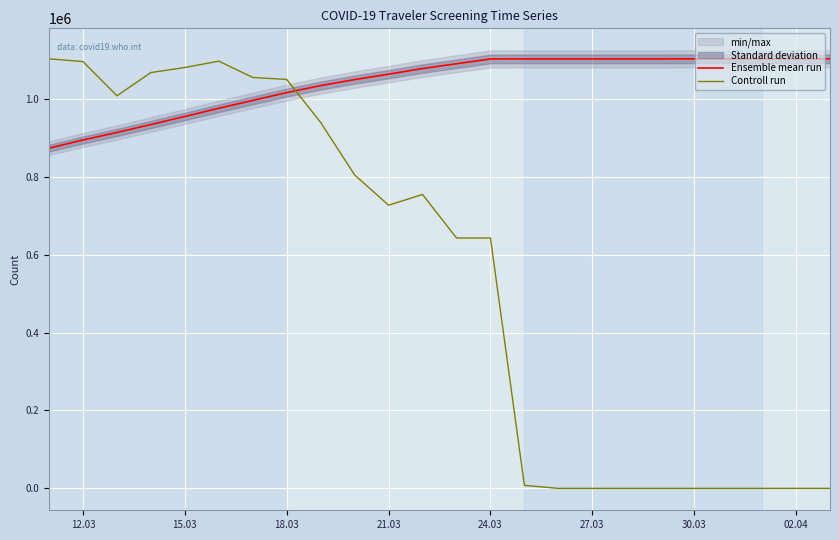

Reading left to right, what are all the values shown in this chart?

Ensemble mean run: 873288.0	894256.0	913542.0	933970.0	954646.0	975634.0	995821.0	1015909.0	1033884.0	1049282.0	1063193.0	1077632.0	1089933.0	1102234.0	1102383.0	1102383.0	1102383.0	1102383.0	1102383.0	1102562.0	1102562.0	1102562.0	1102562.0	1102562.0
Controll run: 1102562.0	1095560.6	1007677.5	1067346.1	1080303.9	1096605.6	1054754.0	1049581.3	939178.8	804532.7	726838.2	754425.8	642717.0	642717.0	7785.1	0.0	0.0	0.0	0.0	0.0	0.0	0.0	0.0	0.0